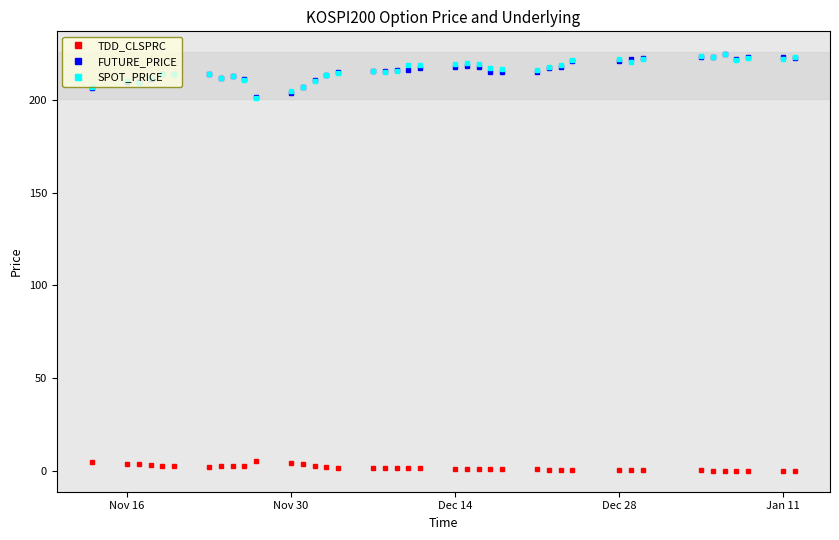

What is the maximum value shown in the chart?

224.7